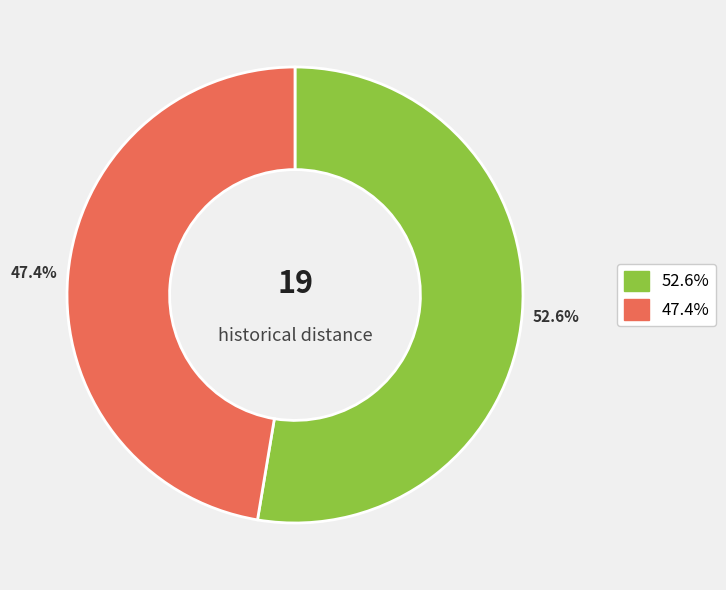

How many segments does this pie chart have?

2